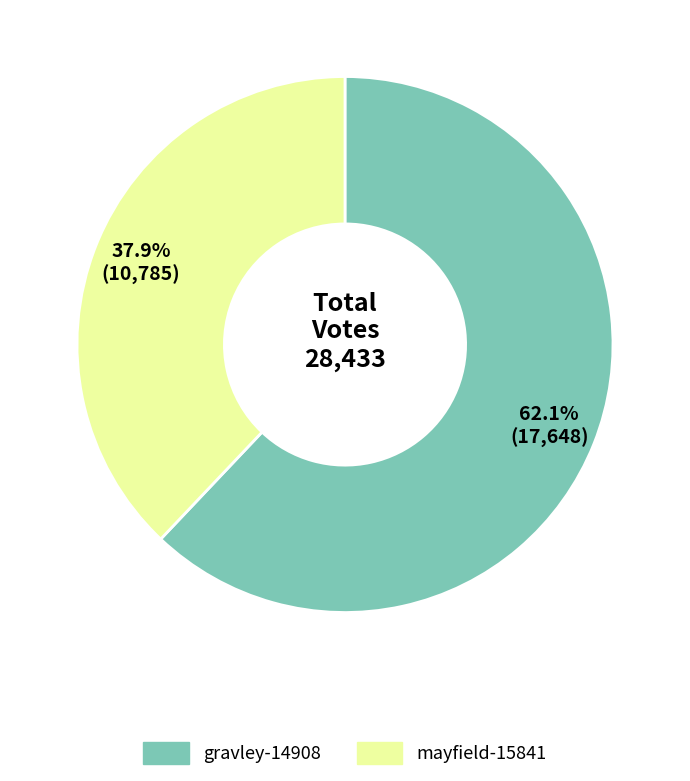

The gravley-14908 slice represents 62% of the pie. True or false?

True